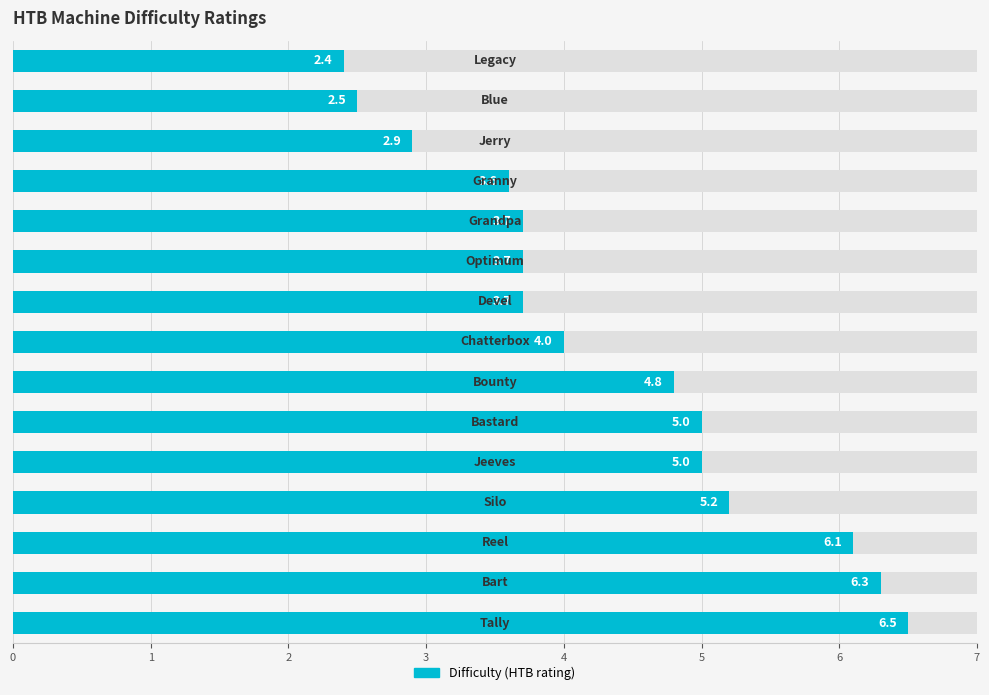

How many data points are less than 4?

7